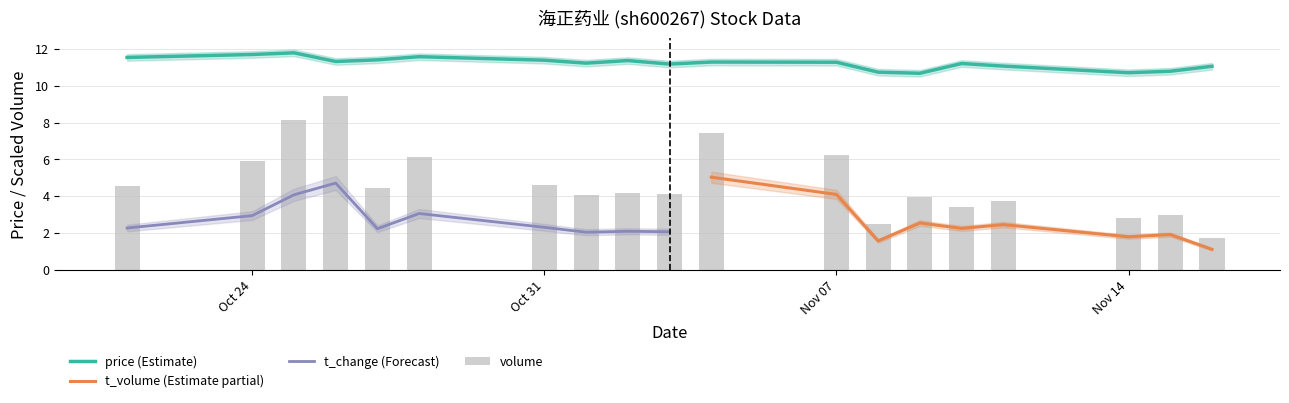

What is the label of the 19th bar from the right?

2022-10-21